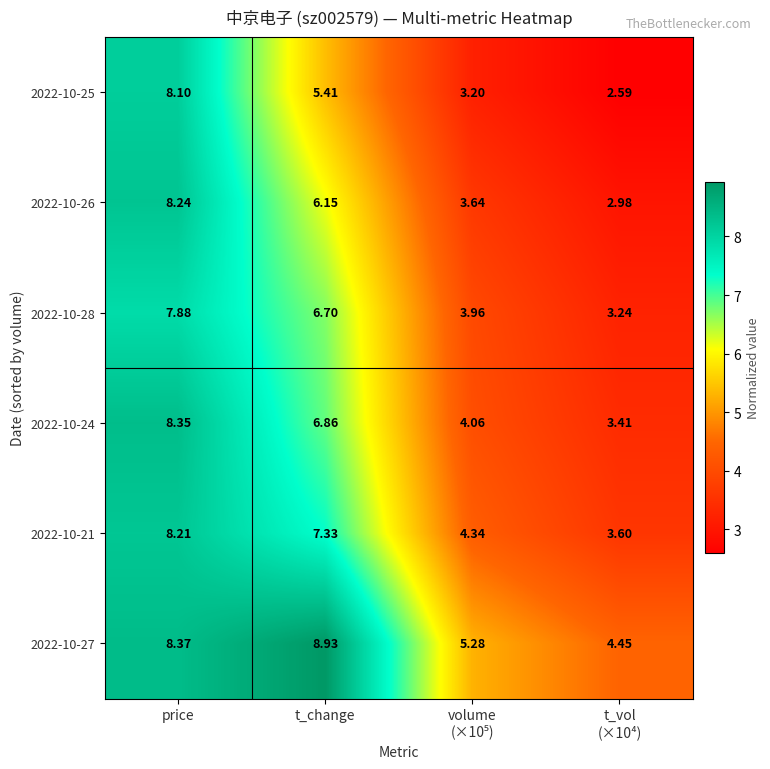

At which label does 2022-10-28 reach its peak?

price